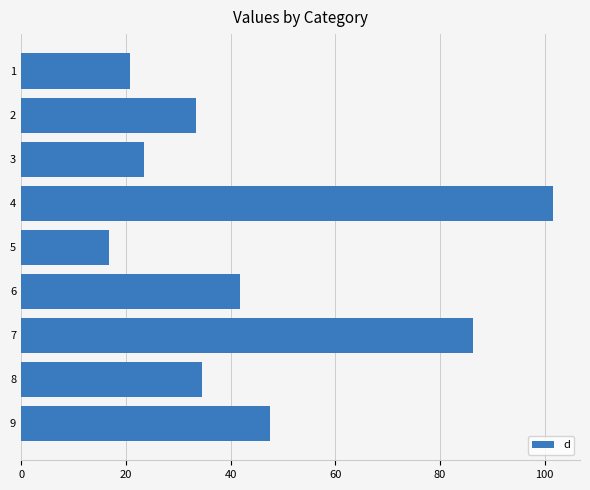

True or false: the data shows 19.8 at 9.

False